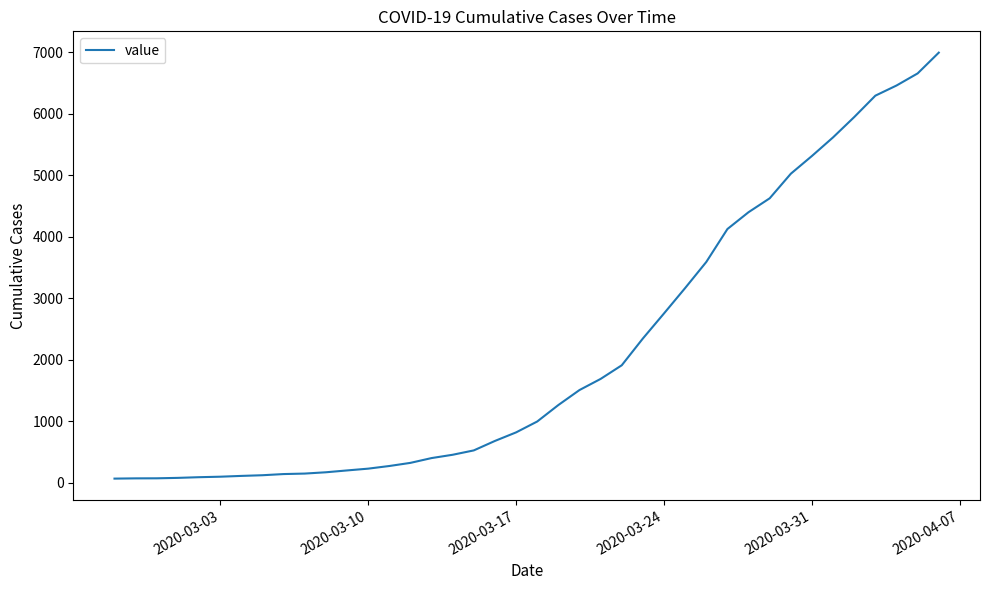

What is the difference between the maximum and minimum values?

6931